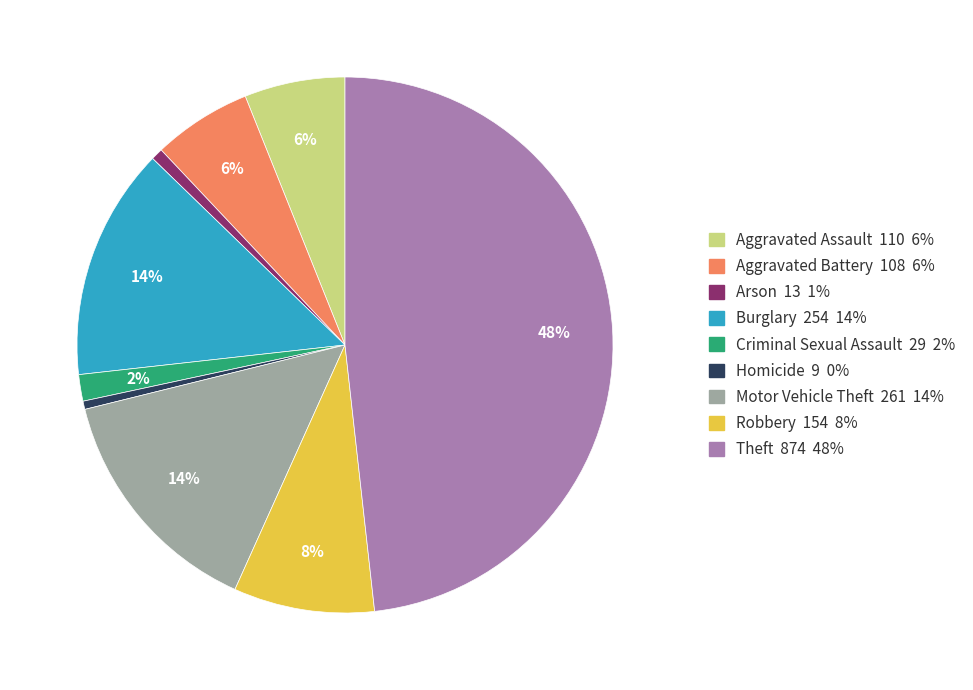

Does Aggravated Battery account for over 50% of the chart?

No